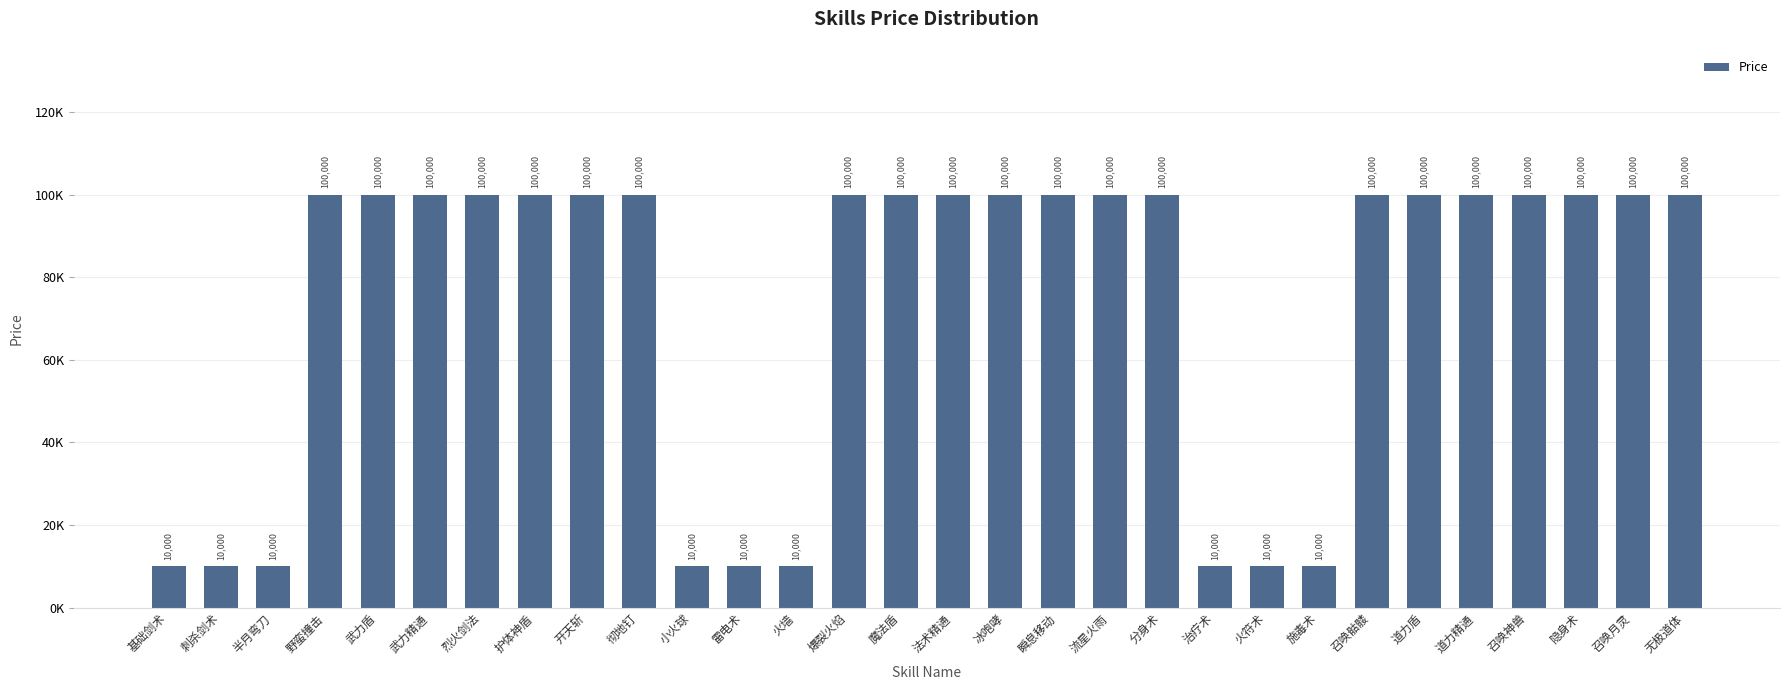

What is the label of the 13th bar from the left?

火墙